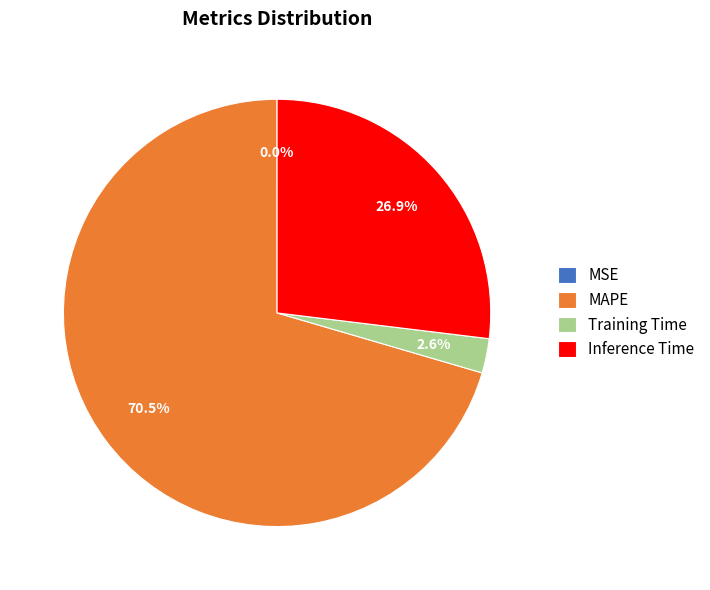

True or false: Training Time accounts for 3% of the total.

True